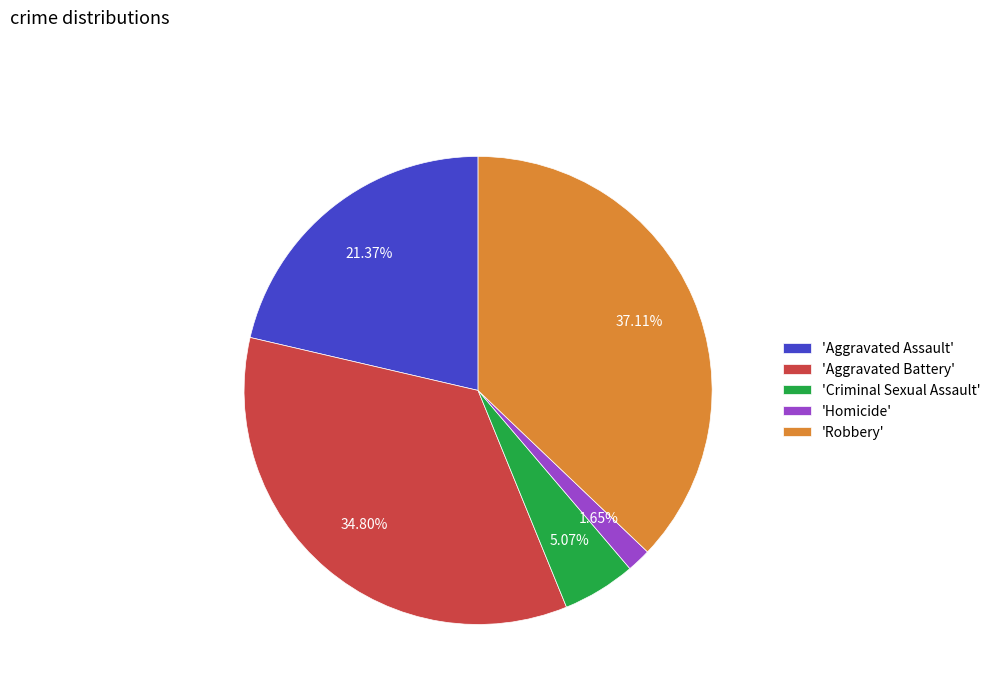

What is the ratio of the value at 'Robbery' to the value at 'Aggravated Assault'?

1.7